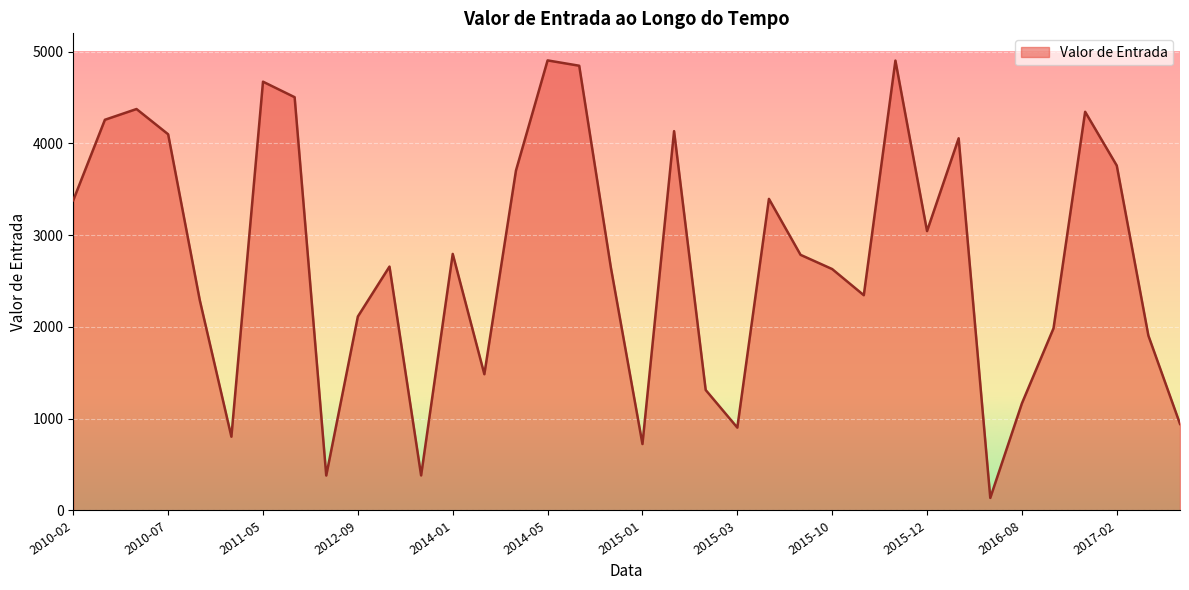

How many lines are shown in the chart?

1